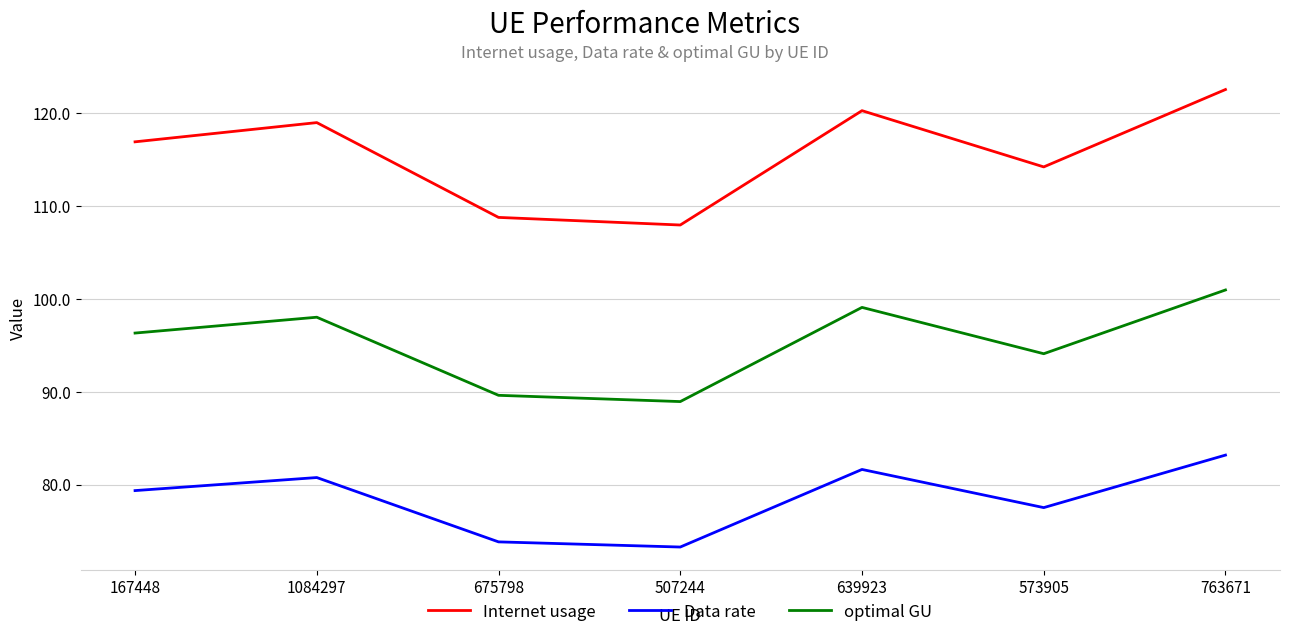

What are all the series names shown in the legend?

Internet usage, Data rate, optimal GU